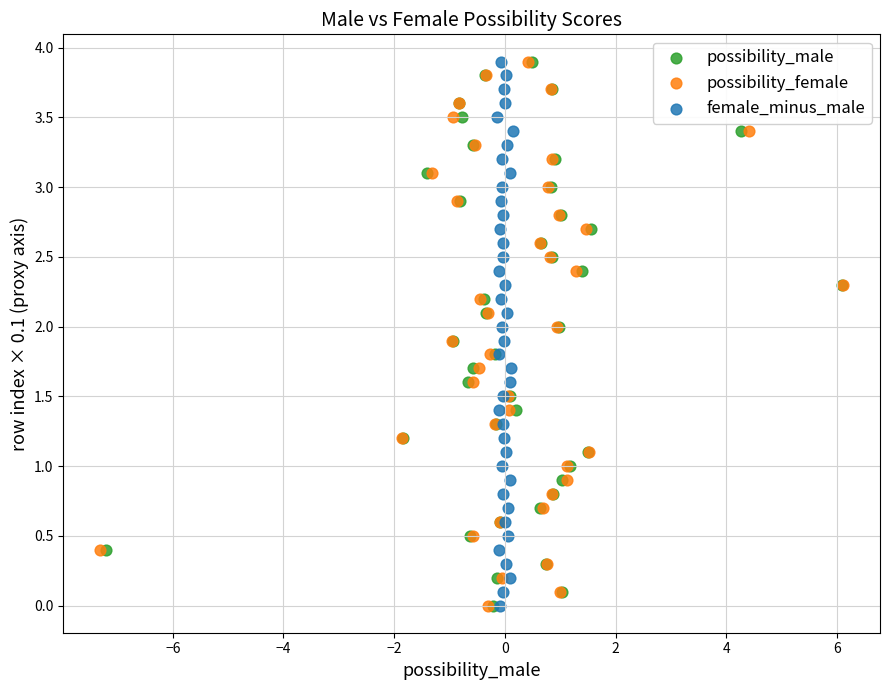

What are all the series names shown in the legend?

possibility_male, possibility_female, female_minus_male